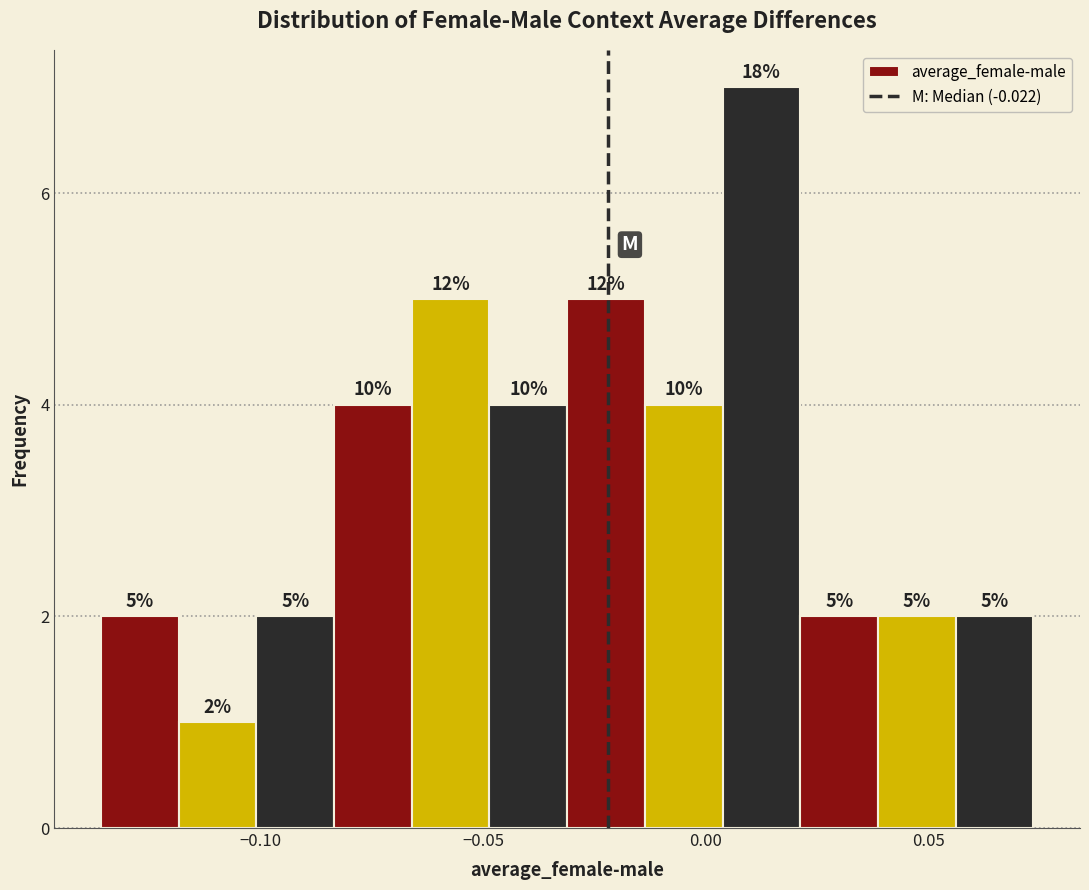

Around what value on the x-axis is the tallest bar? Give the approximate position of its centre, as read against the axis.

0.015